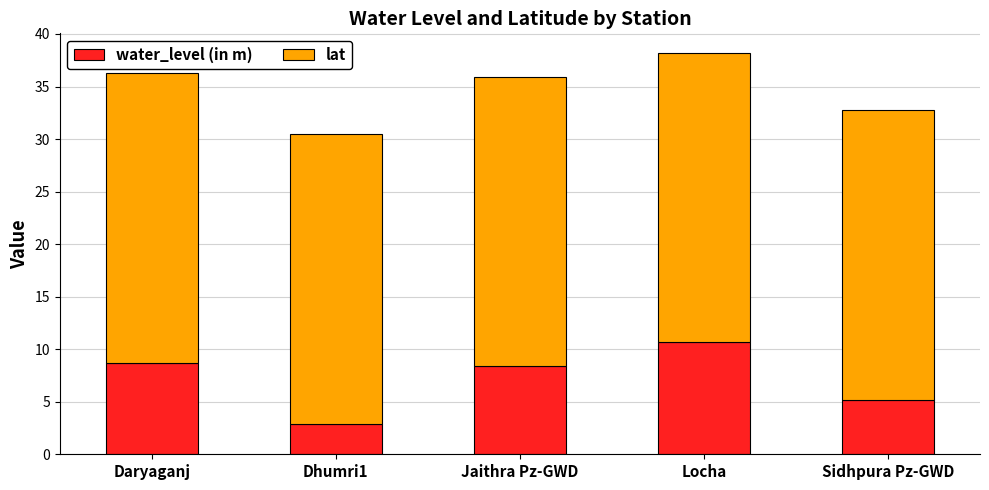

At which category is the sum across all series the highest?

Locha